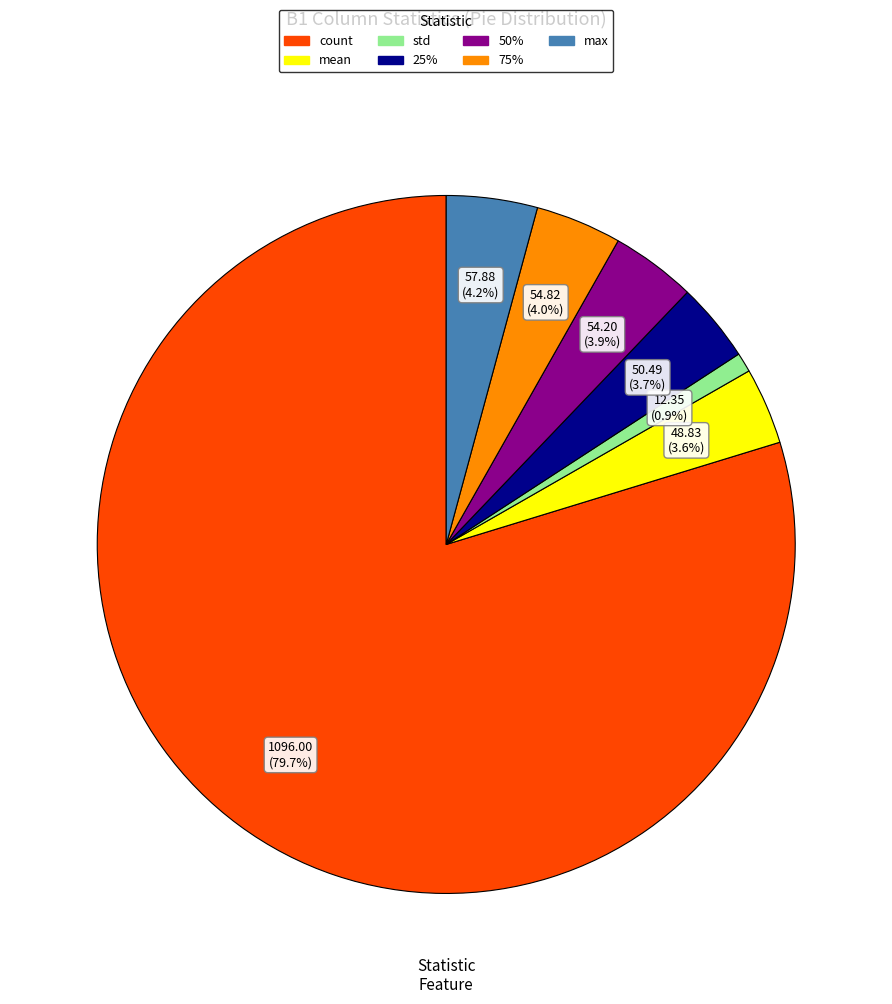

Does any single category account for the majority?

Yes